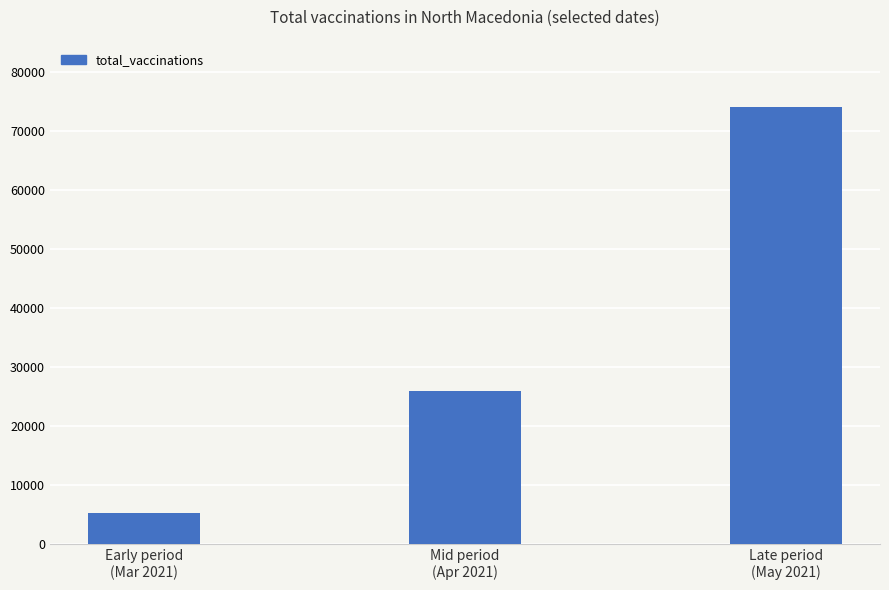

At which label is the value closest to 39688?

Mid period
(Apr 2021)